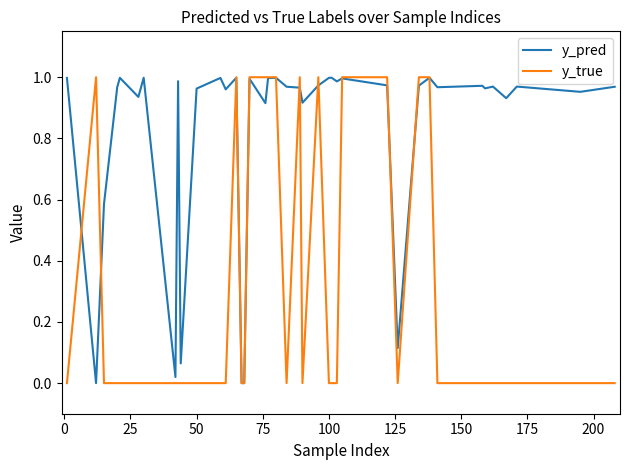

Rank the series by their average value, from lowest to highest.

y_true, y_pred